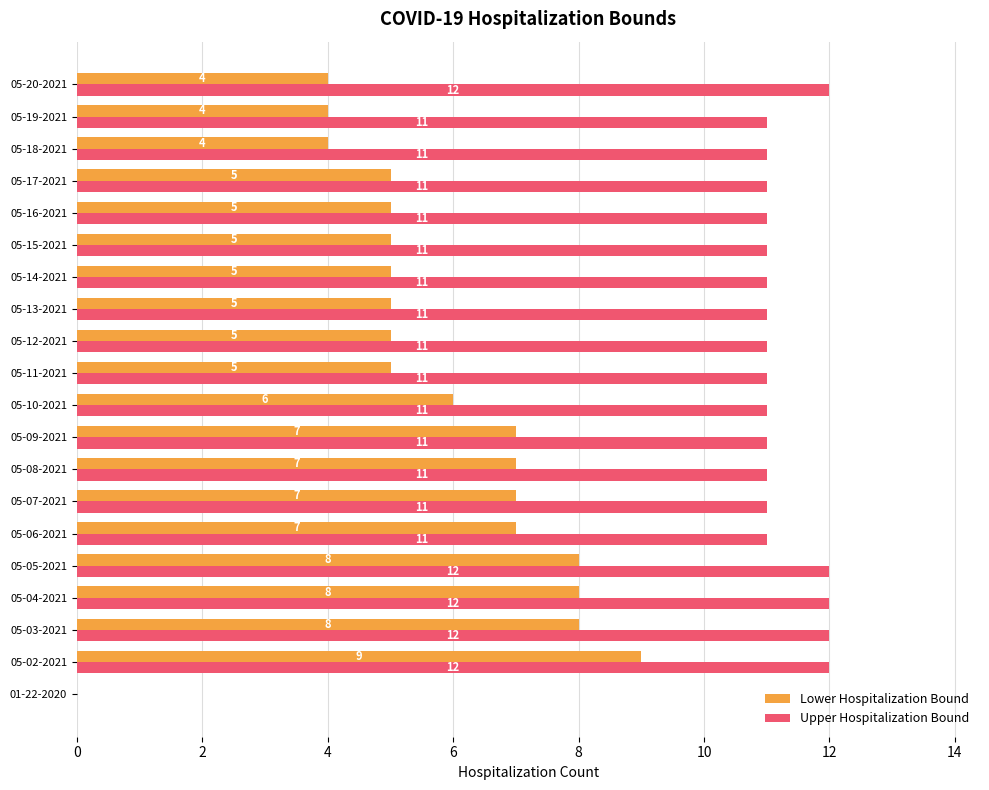

Count the number of data series in this chart.

2